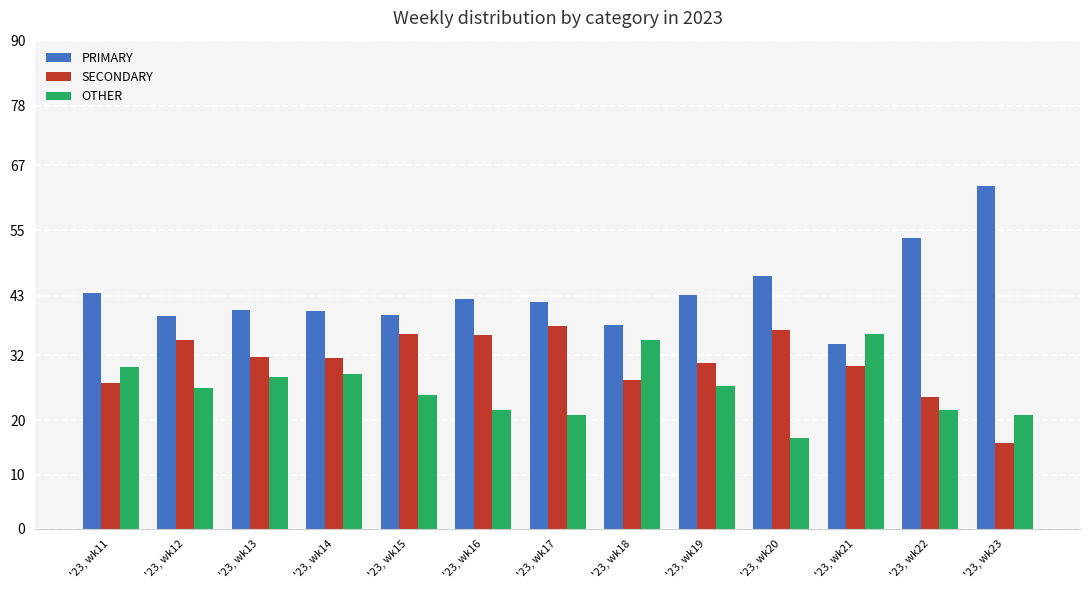

What is the difference between the maximum and minimum values in the PRIMARY series?

29.2